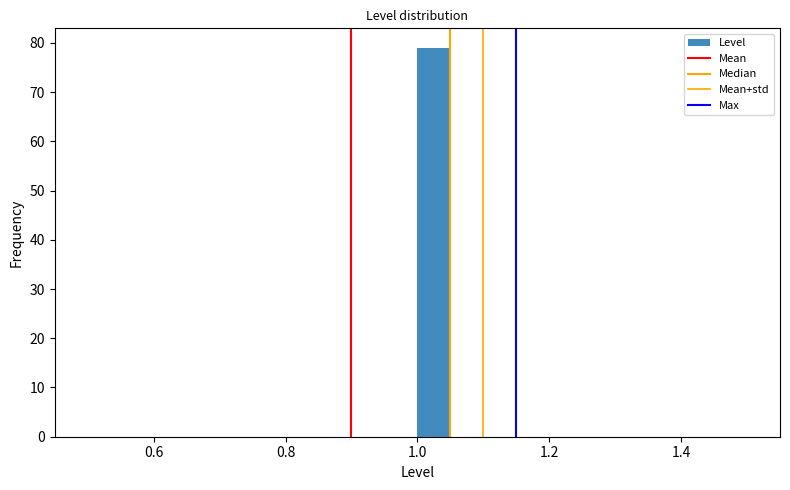

Around what value on the x-axis is the tallest bar? Give the approximate position of its centre, as read against the axis.

1.02